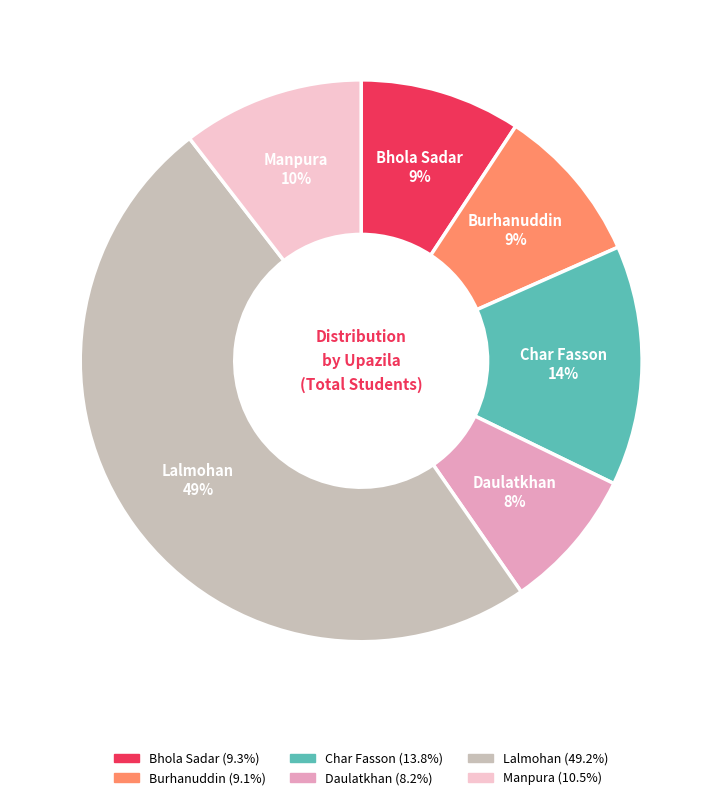

To the nearest percent, what is the difference between the largest and smallest slice percentages?

41%